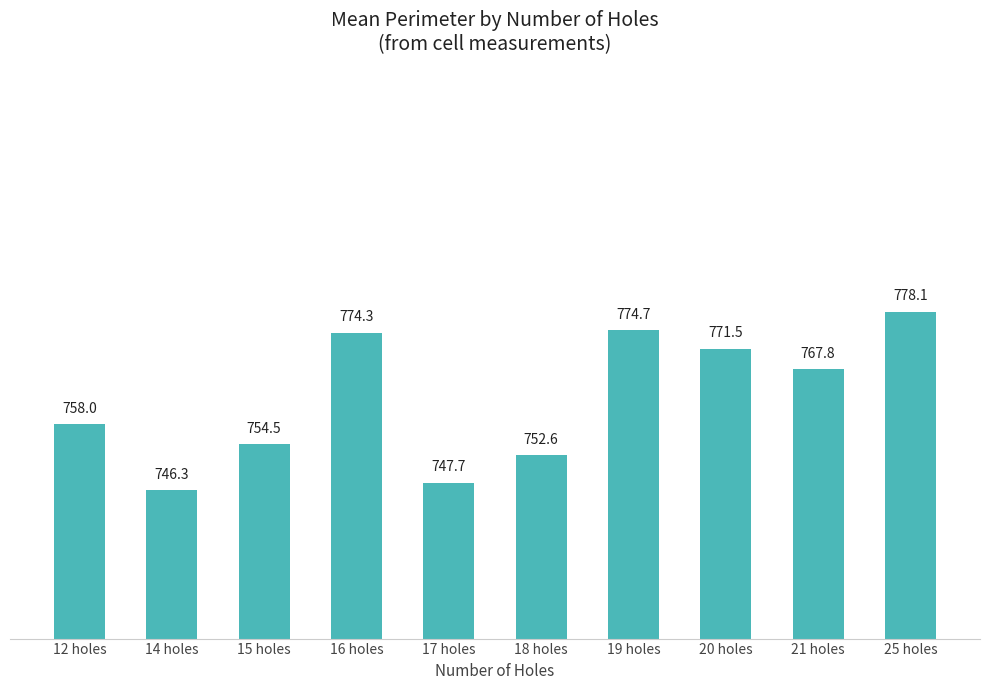

List the labels in order of value, largest first.

25 holes, 19 holes, 16 holes, 20 holes, 21 holes, 12 holes, 15 holes, 18 holes, 17 holes, 14 holes